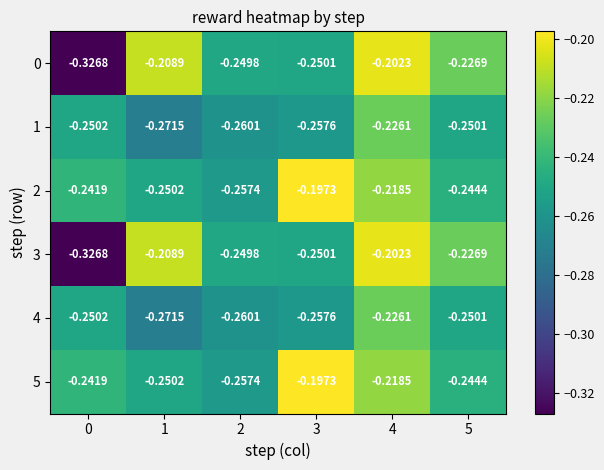

Is the value of 2 at 4 greater than the value of 1 at 2?

Yes